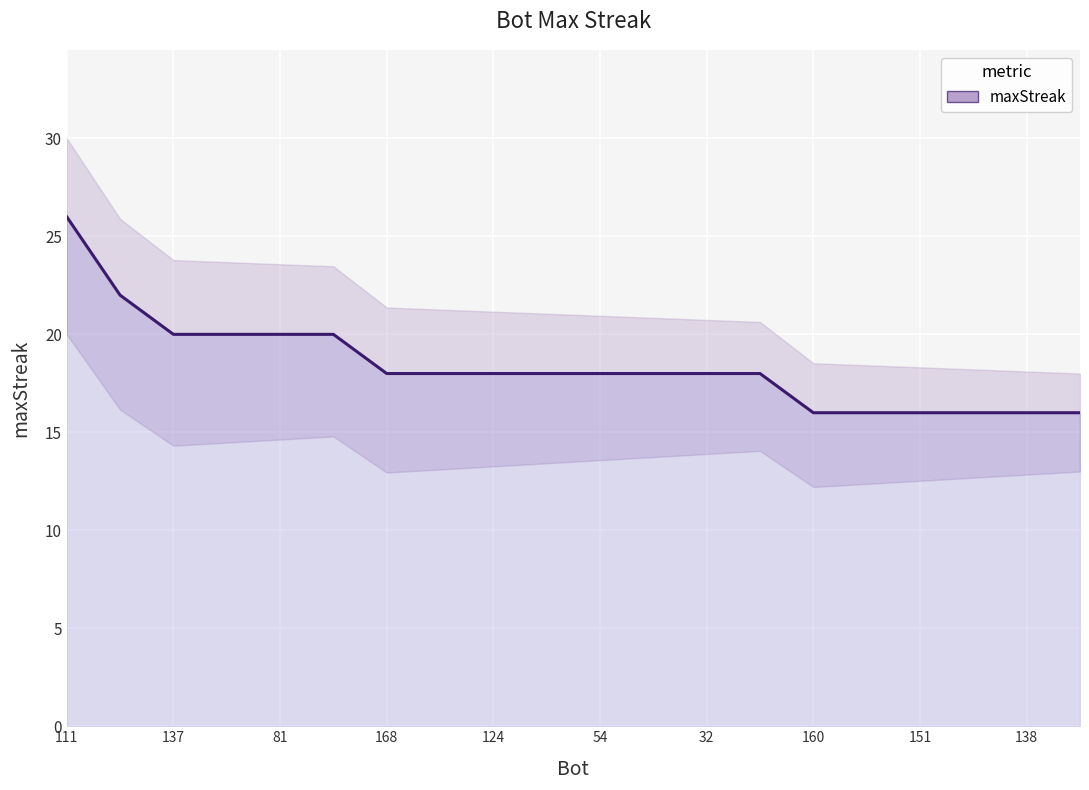

How many data points are above 18?

6